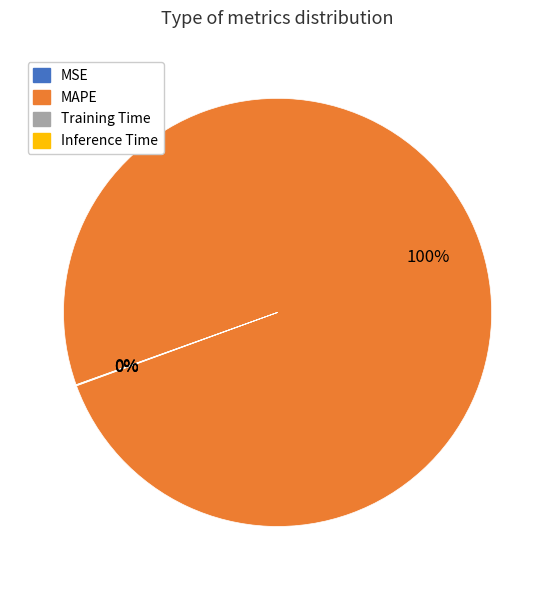

Which slice represents more than half of the pie?

MAPE